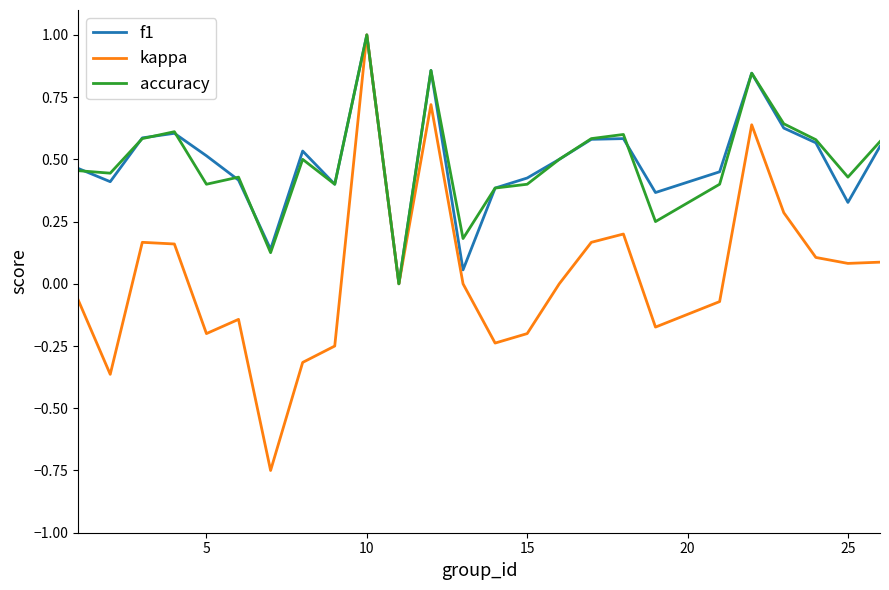

What is the maximum value for f1?

1.0